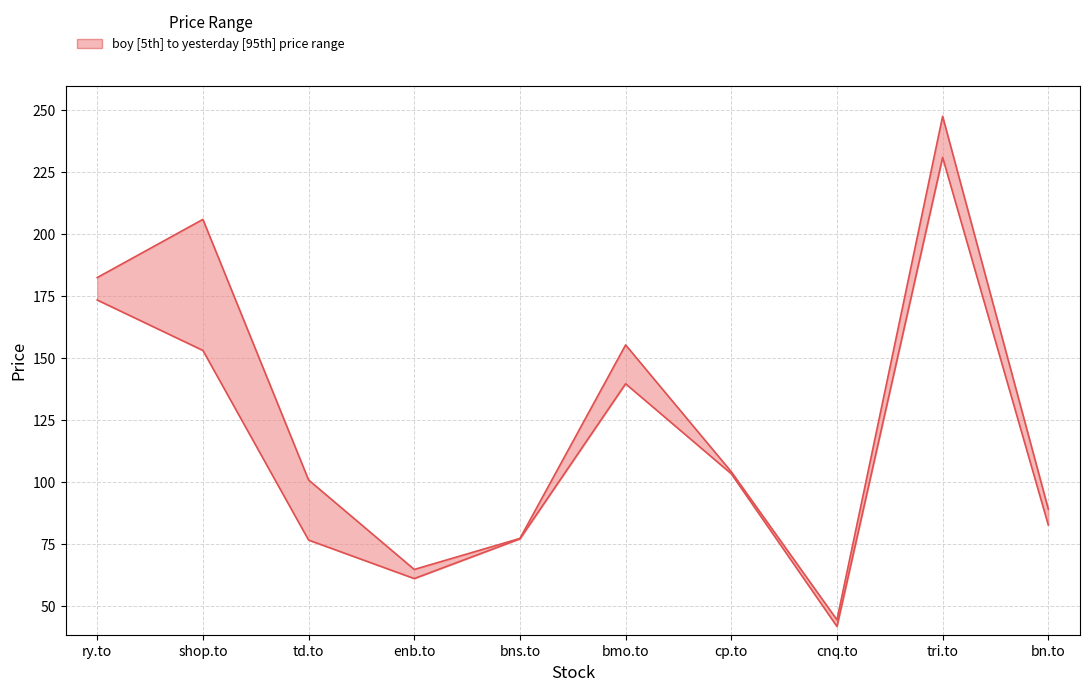

What is the total value across all series at bns.to?

154.2